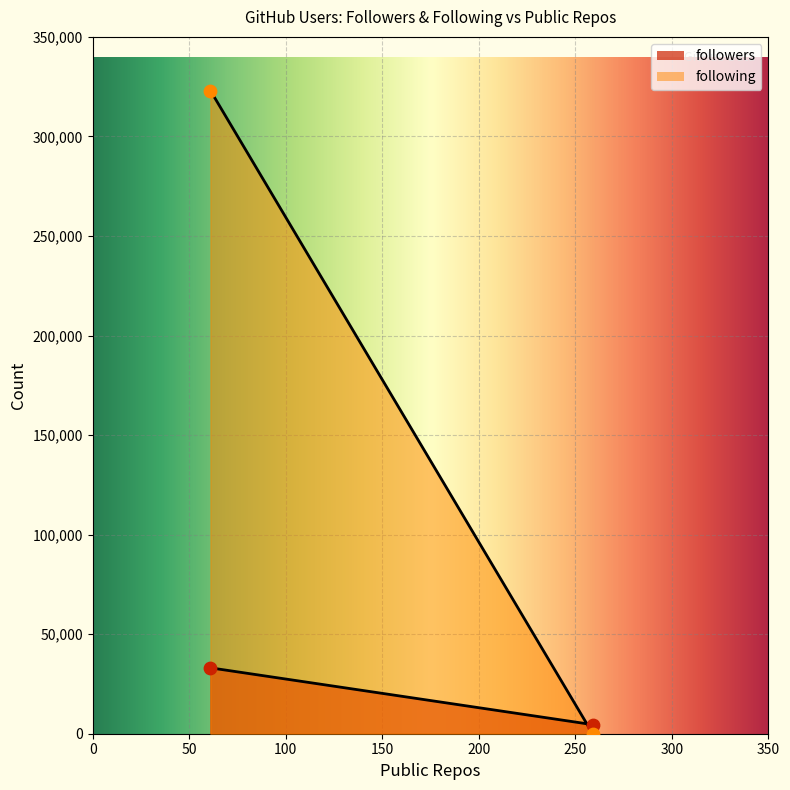

At which category is the sum across all series the highest?

IDouble (61 repos)